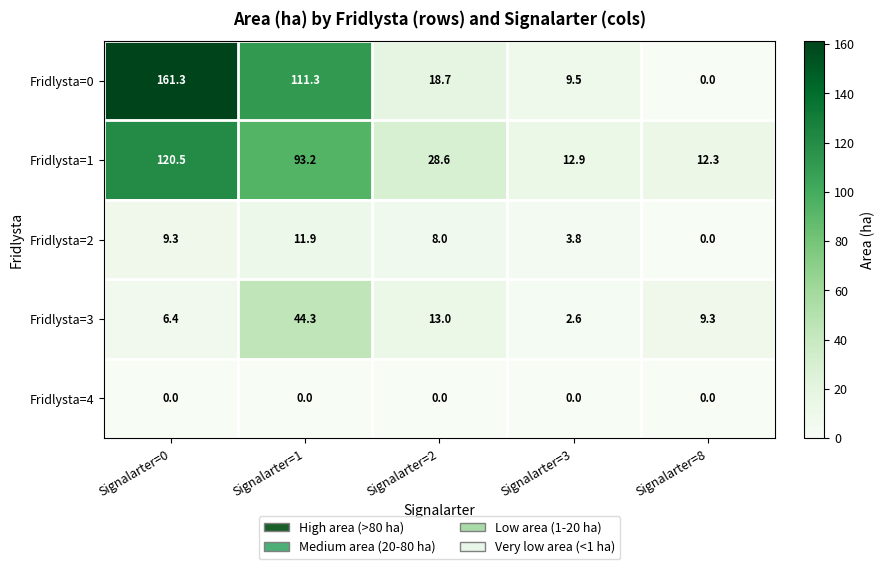

Rank the series by their maximum value, from highest to lowest.

Fridlysta=0, Fridlysta=1, Fridlysta=3, Fridlysta=2, Fridlysta=4